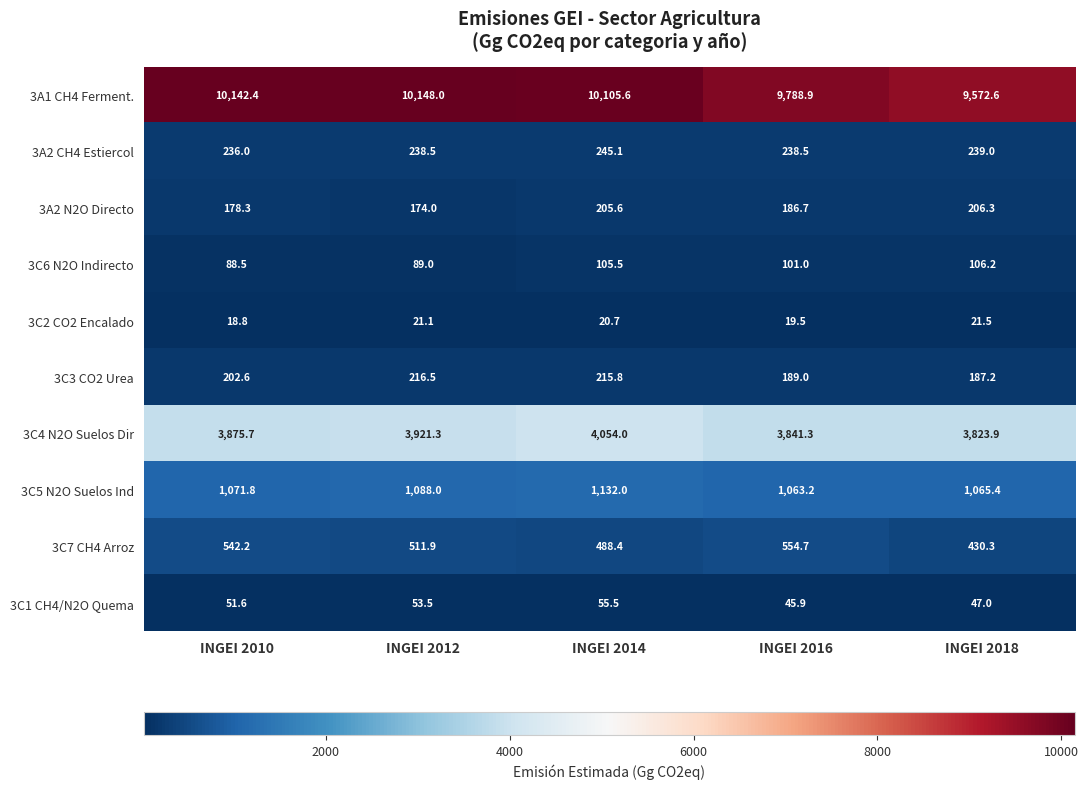

At which category is the sum across all series the highest?

INGEI 2014